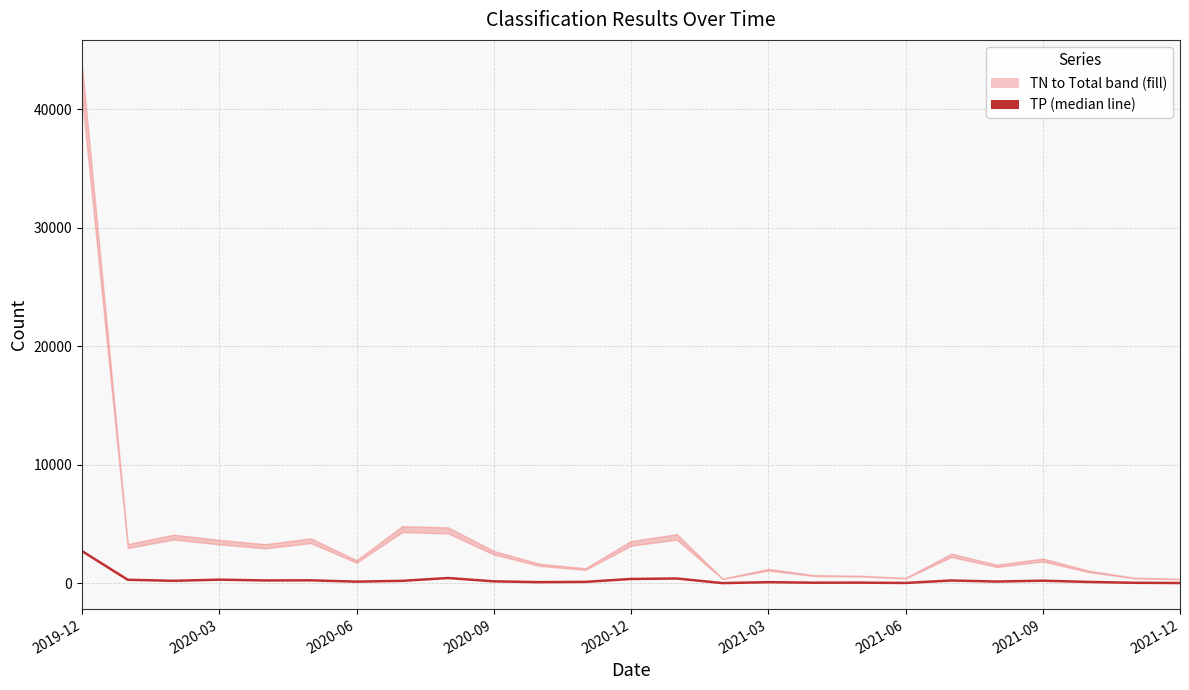

Reading left to right, what are all the values shown in this chart?

2718	299	211	308	243	253	141	210	448	166	98	121	368	407	18	95	52	57	30	238	149	222	116	44	26